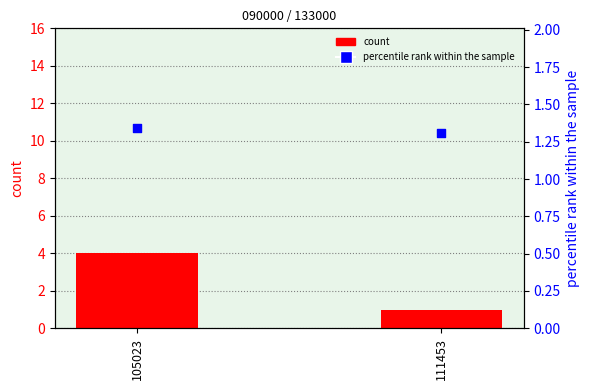

Which series has the largest total across all categories?

count